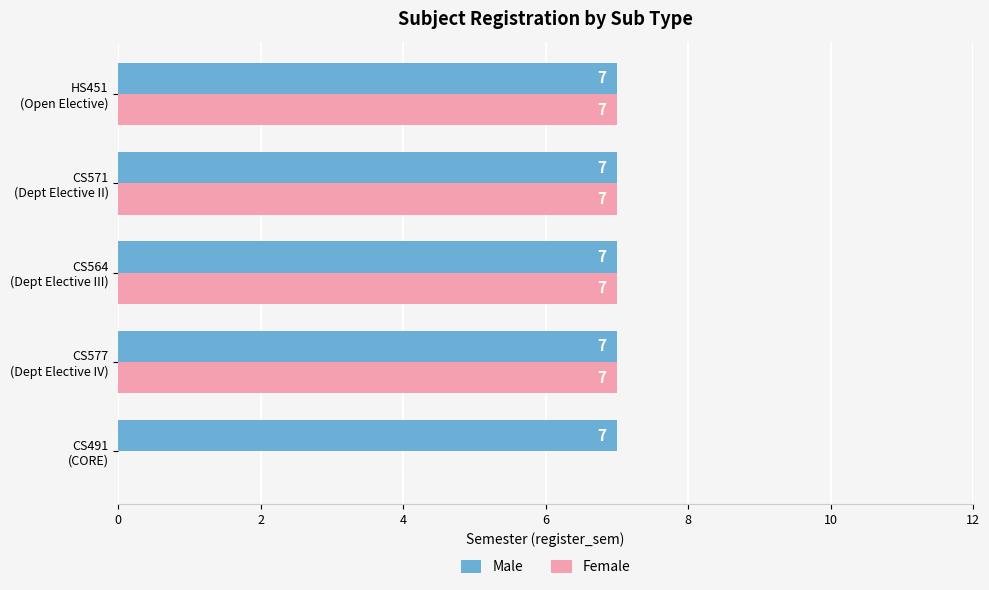

What is the greatest value displayed?

7